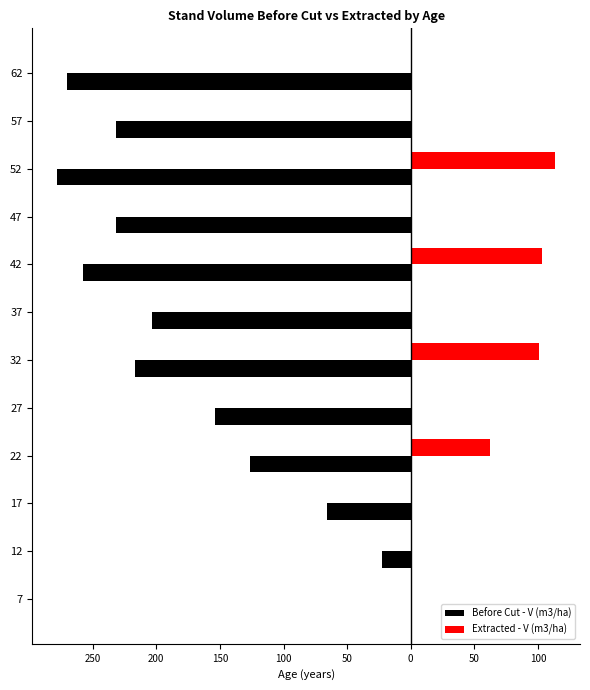

What is the average value of the Before Cut - V (m3/ha) series?

-171.5